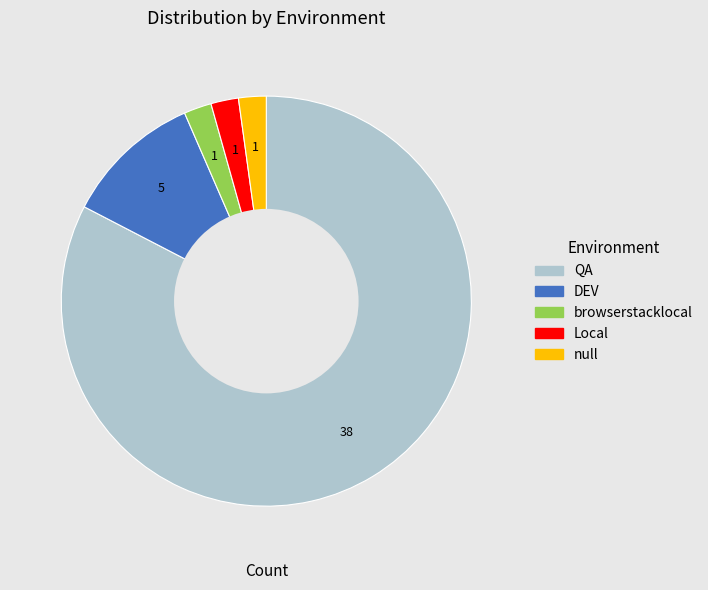

Which slice is the largest?

QA